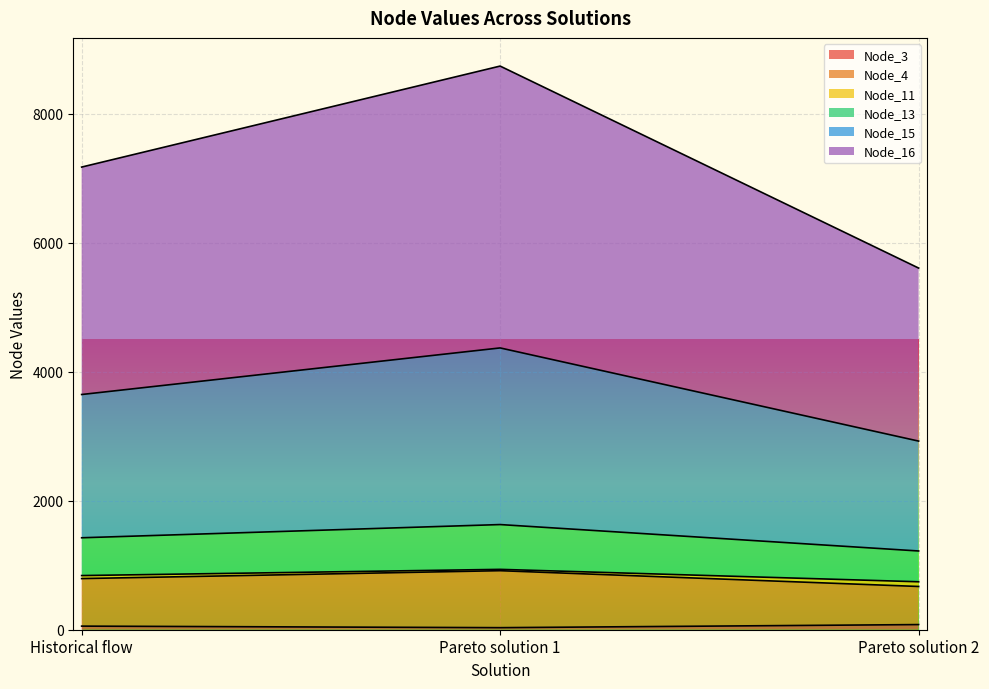

At which category is the sum across all series the highest?

Pareto solution 1